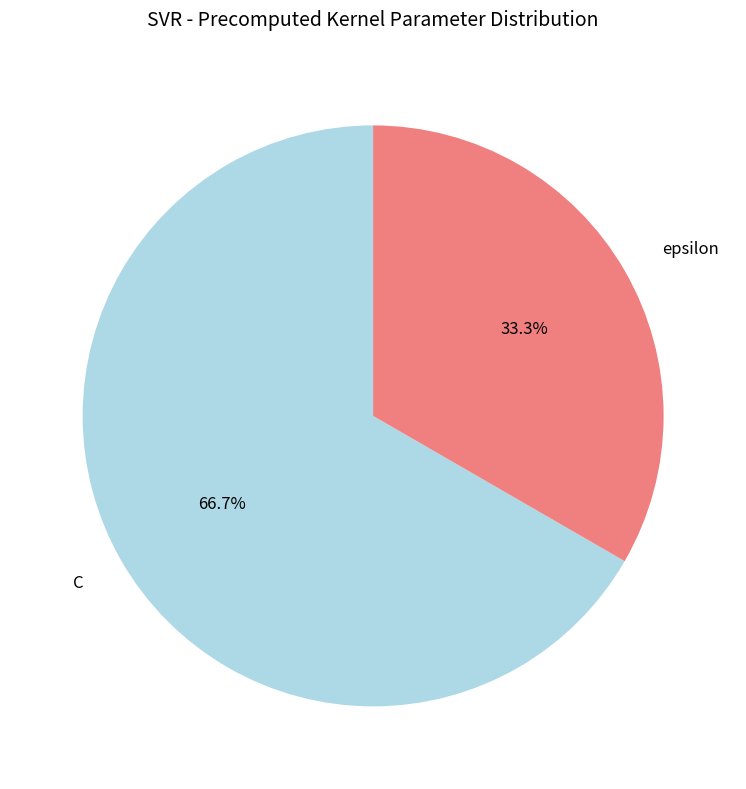

How many segments does this pie chart have?

2